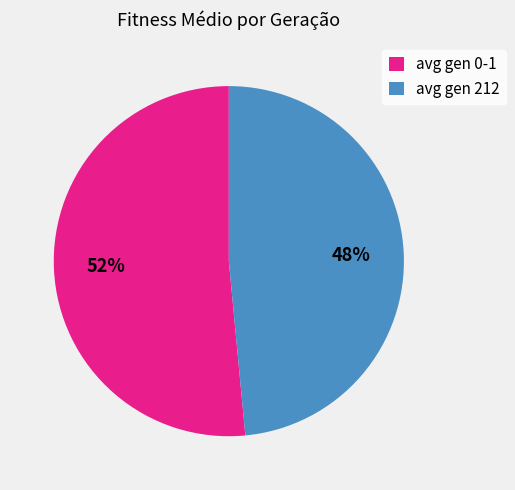

The avg gen 0-1 slice represents 52% of the pie. True or false?

True